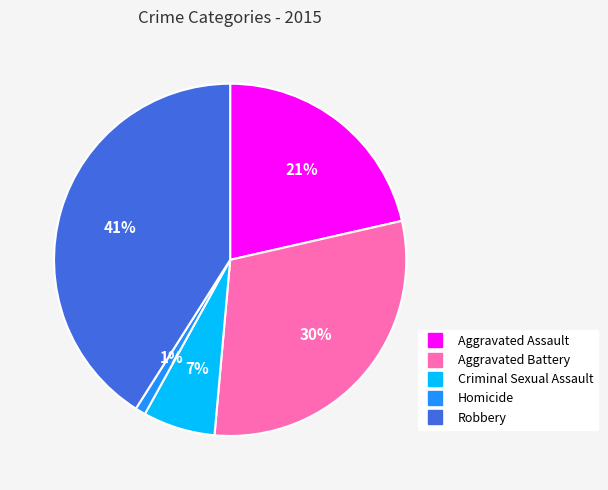

Does Homicide represent more than half of the total?

No